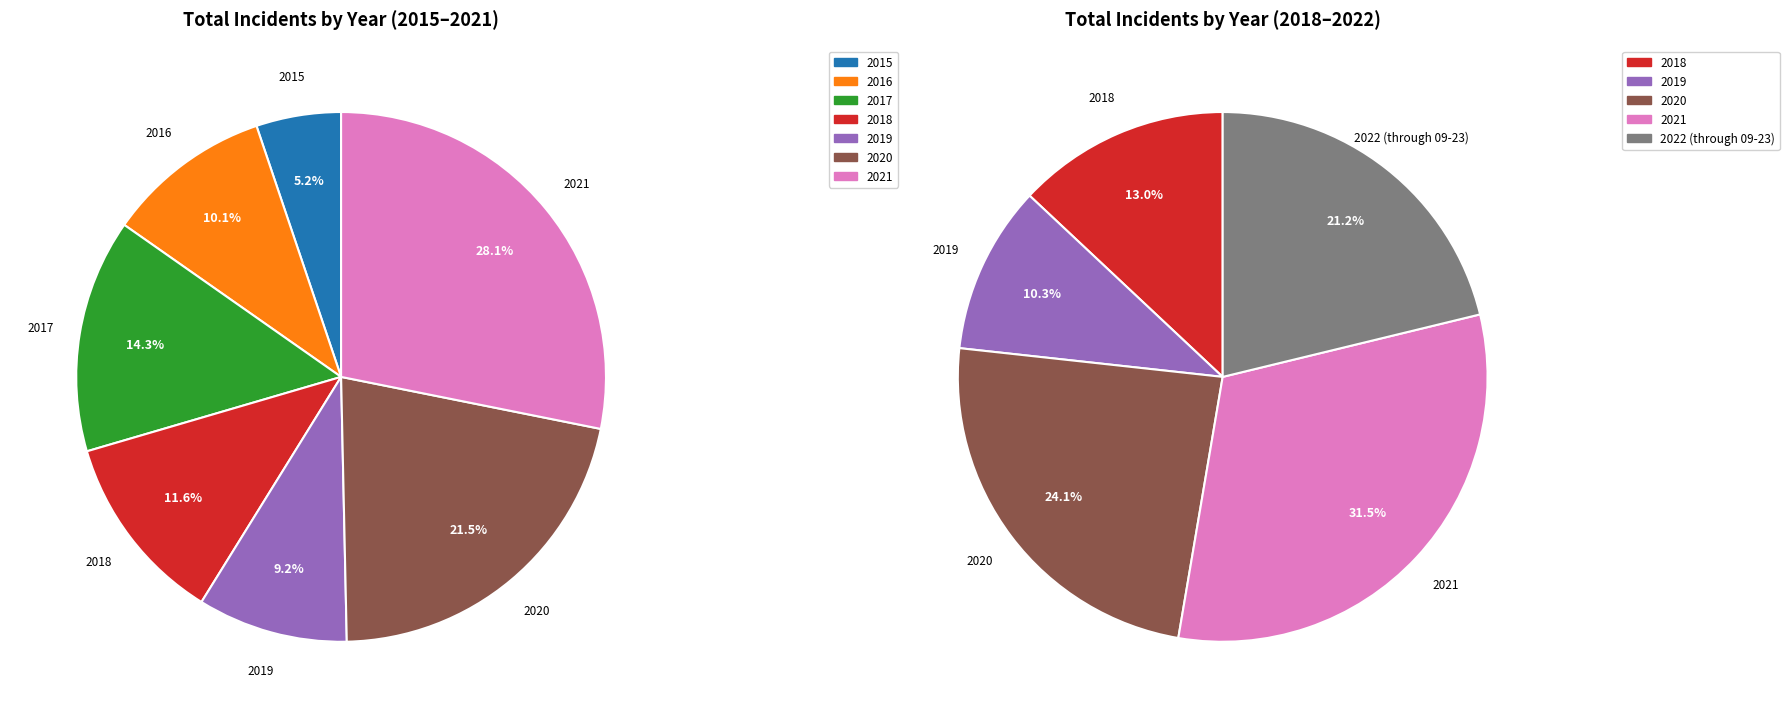

What is the change in value from 2017 to 2022 (through 09-23)?

+309